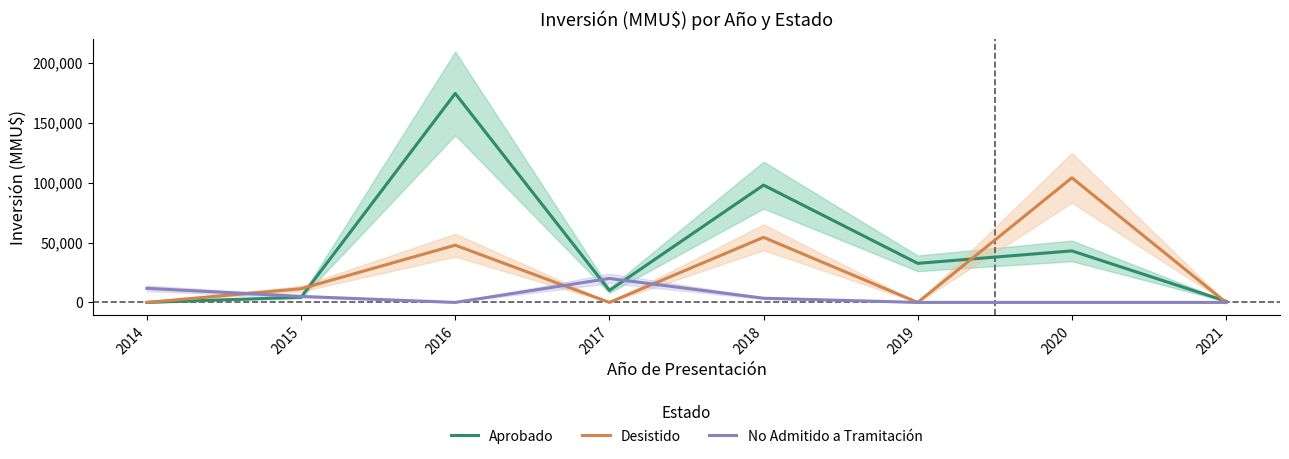

What is the sum of all No Admitido a Tramitación values?

40270